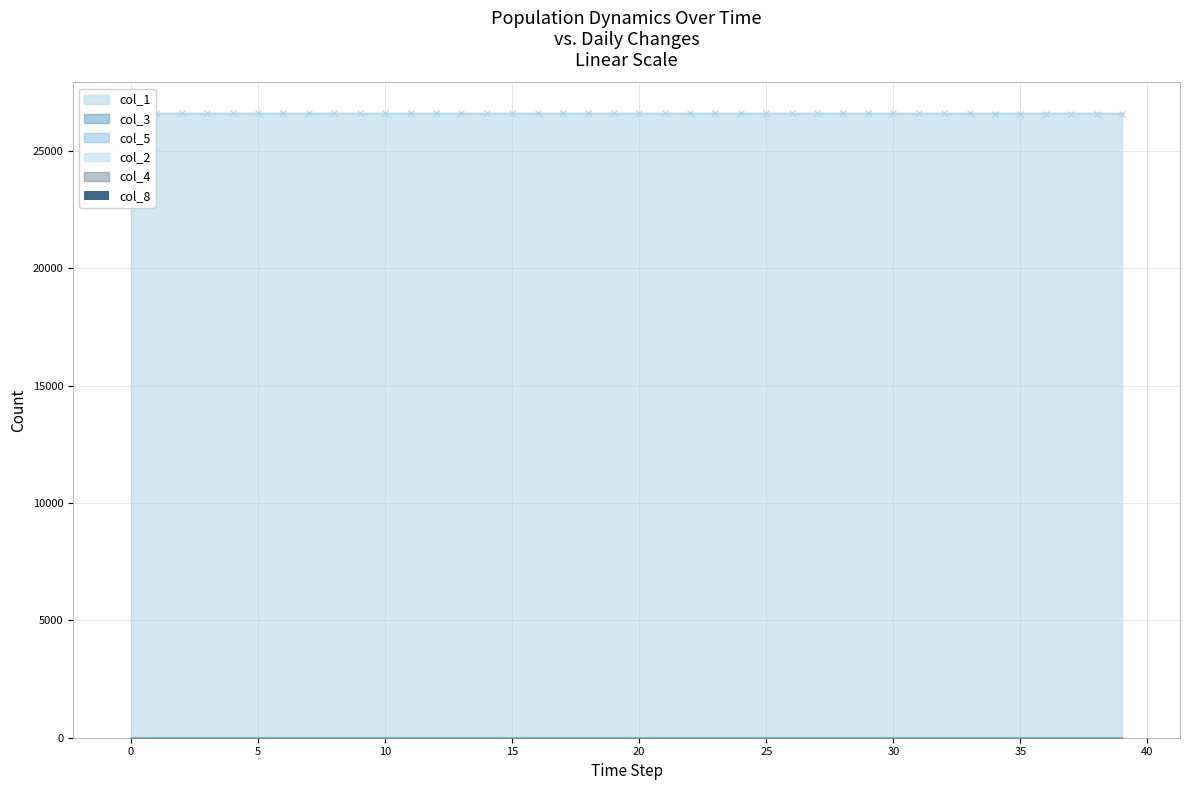

The chart shows a value of 0.2 at 40. True or false?

False